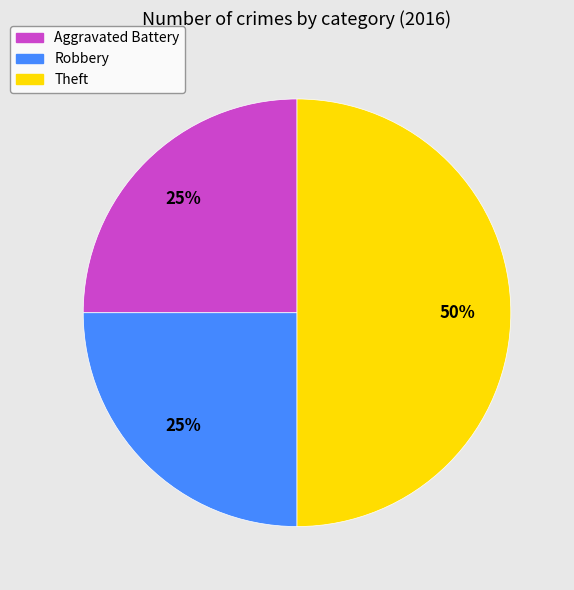

Do Aggravated Battery and Theft together represent more than half of the pie?

Yes